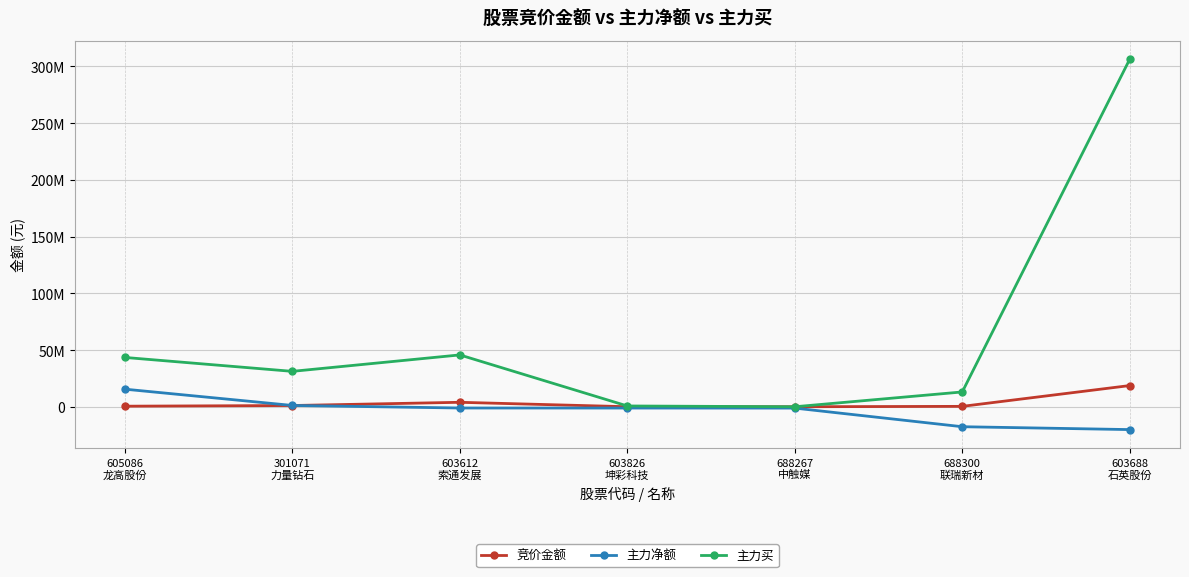

Does the chart have visible grid lines?

Yes